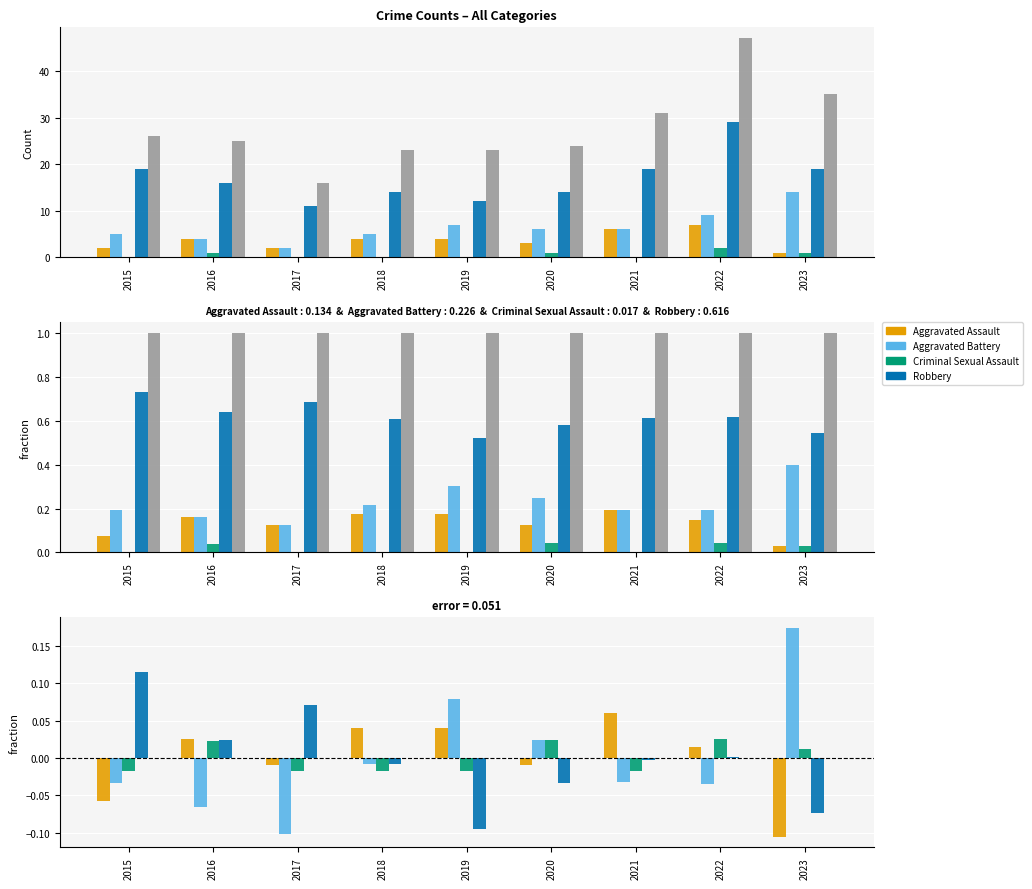

At which category does the chart reach its minimum across all series?

2023